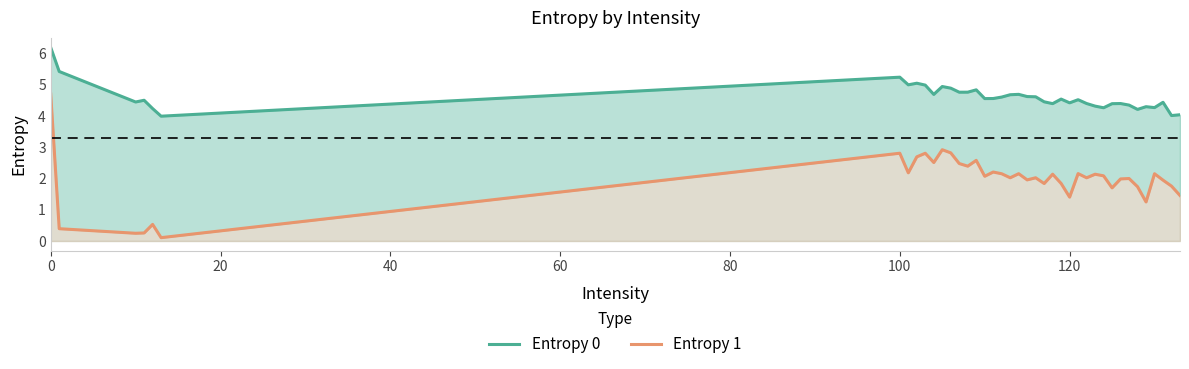

How many lines are shown in the chart?

2